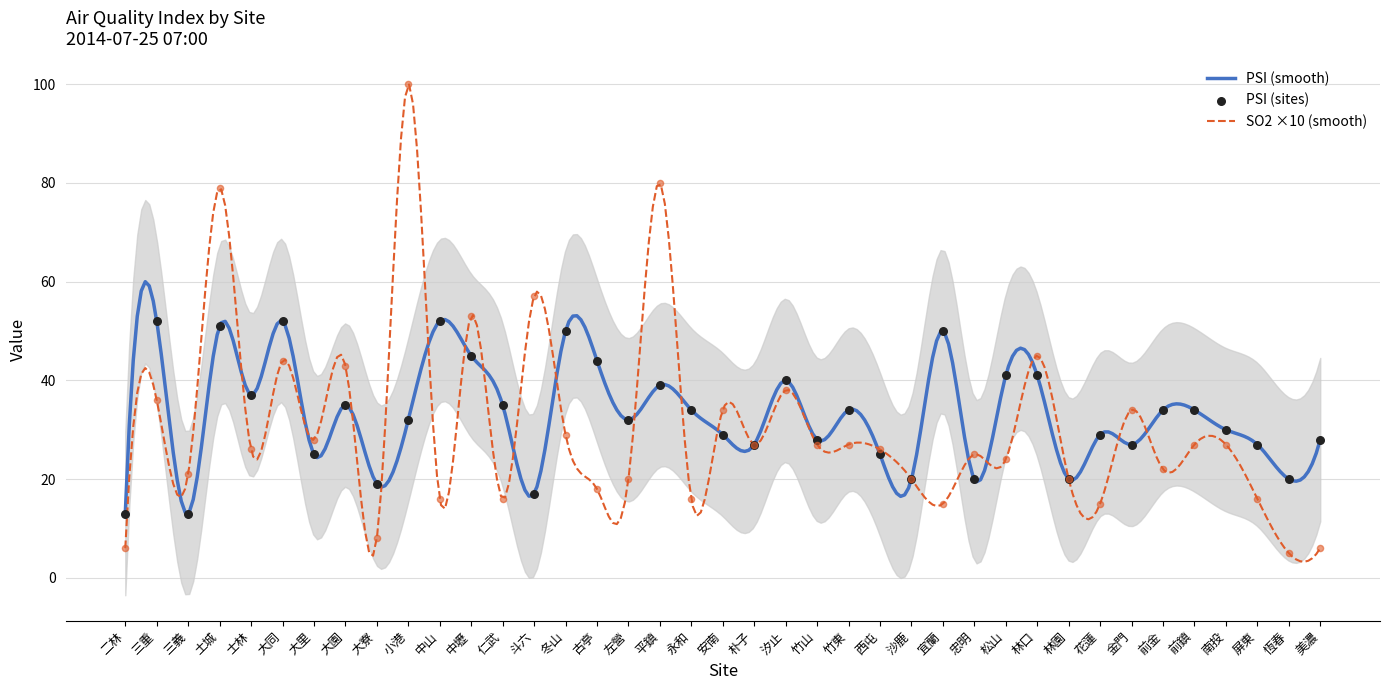

What is the maximum value for PSI (smooth)?

60.0